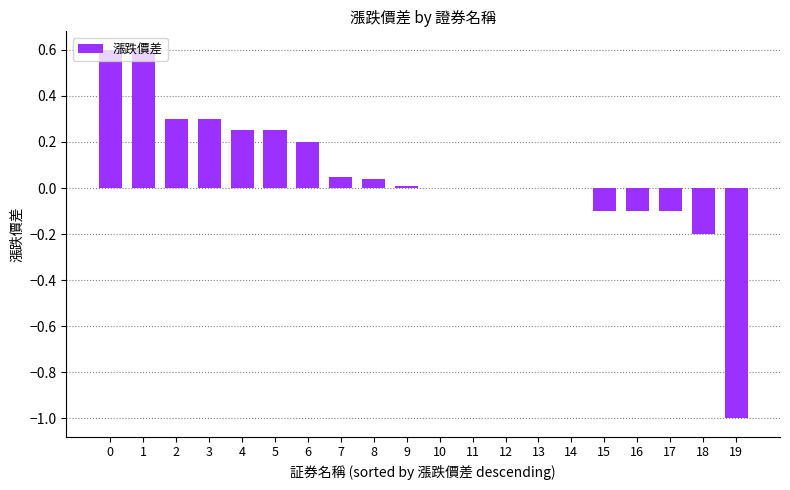

Between 17 and 8, which is larger?

8